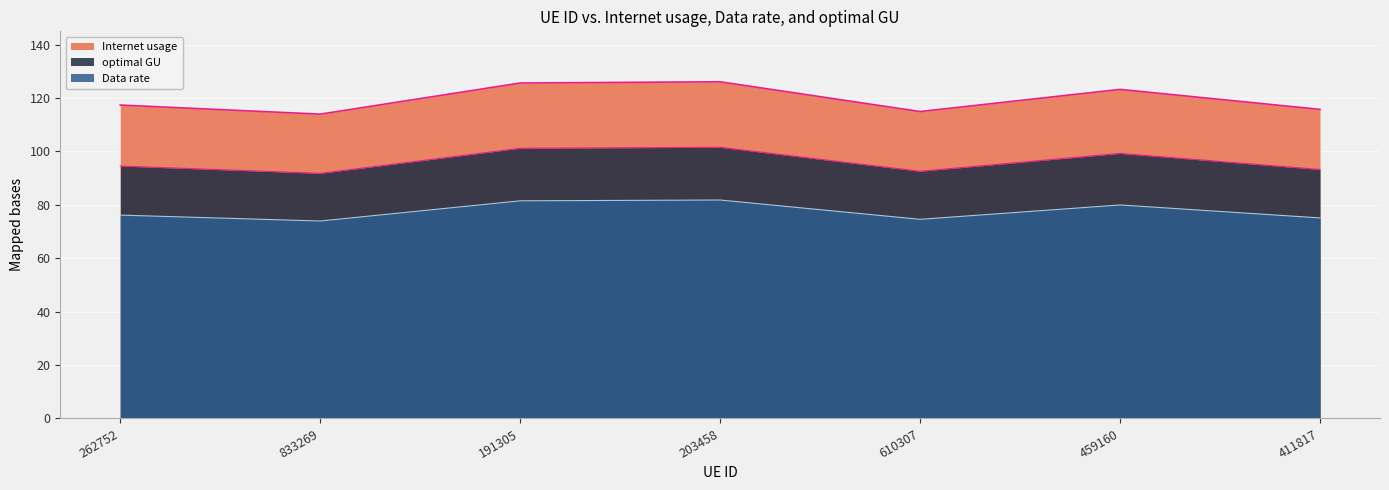

What is the spread (max minus min) of values at 459160?

43.3